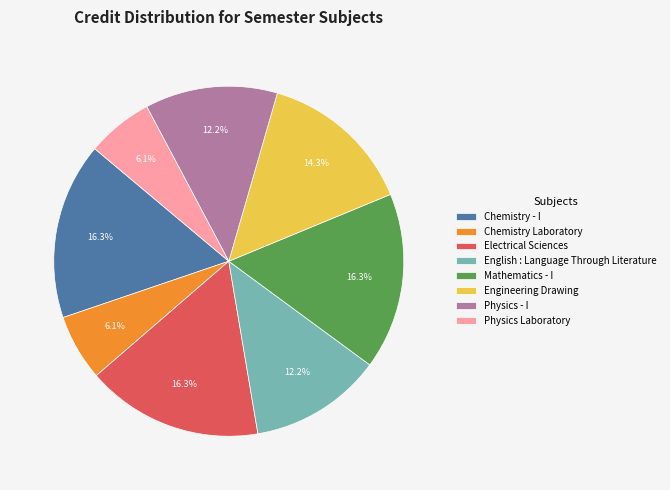

Is it true that English : Language Through Literature is 12% of the pie?

True